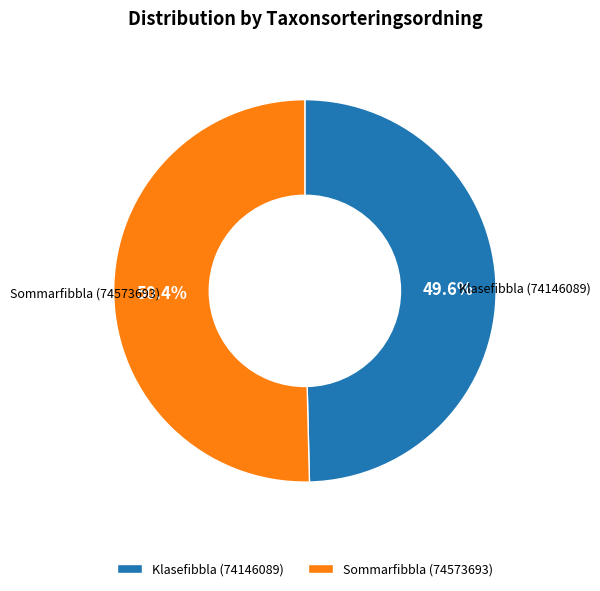

Which slice is the smallest?

Klasefibbla (74146089)